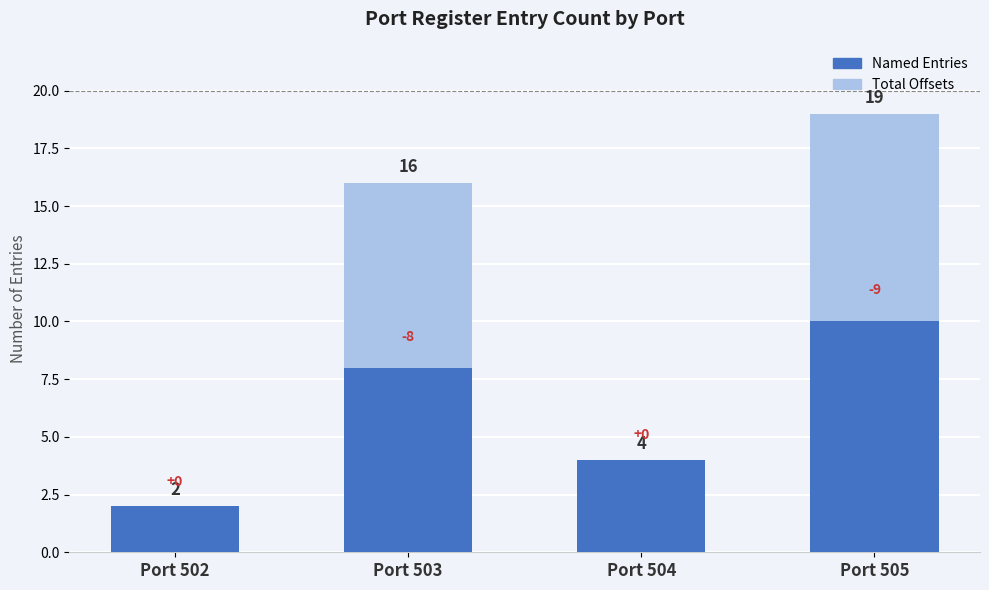

Is the value of Named Entries at Port 505 greater than the value of Total Offsets at Port 503?

No